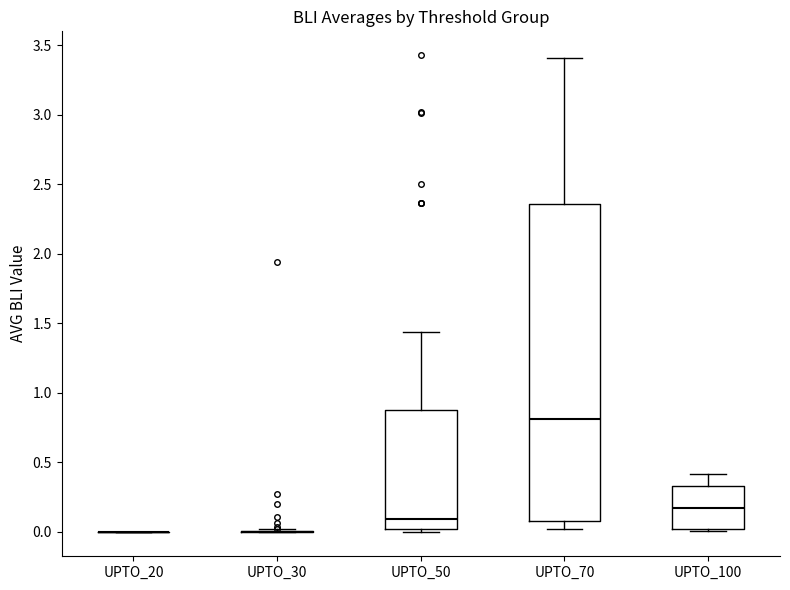

Comparing the boxes themselves (not the whiskers), which one is the tallest?

UPTO_70